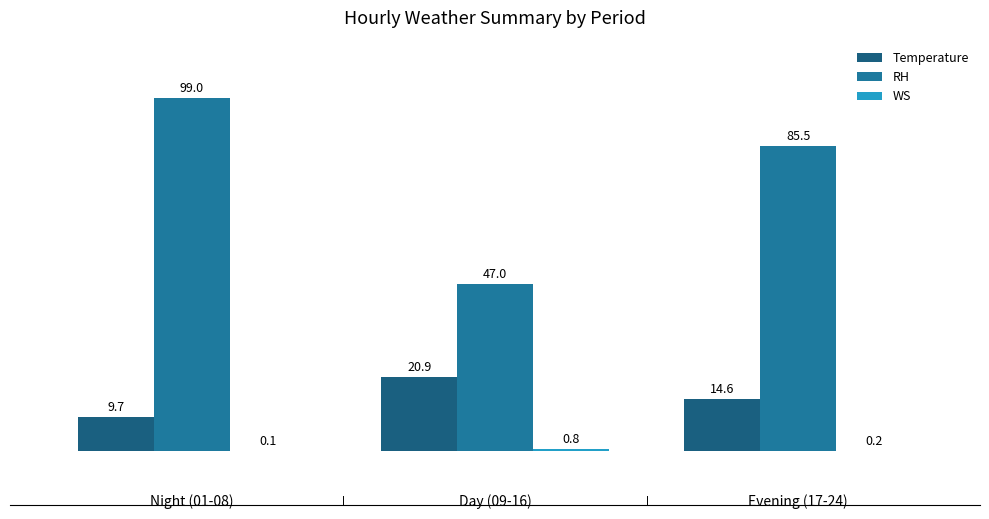

Reading right to left, what are all the values shown in this chart?

Temperature: 2=14.6	1=20.9	0=9.7
RH: 2=85.5	1=47.0	0=99.0
WS: 2=0.2	1=0.8	0=0.1